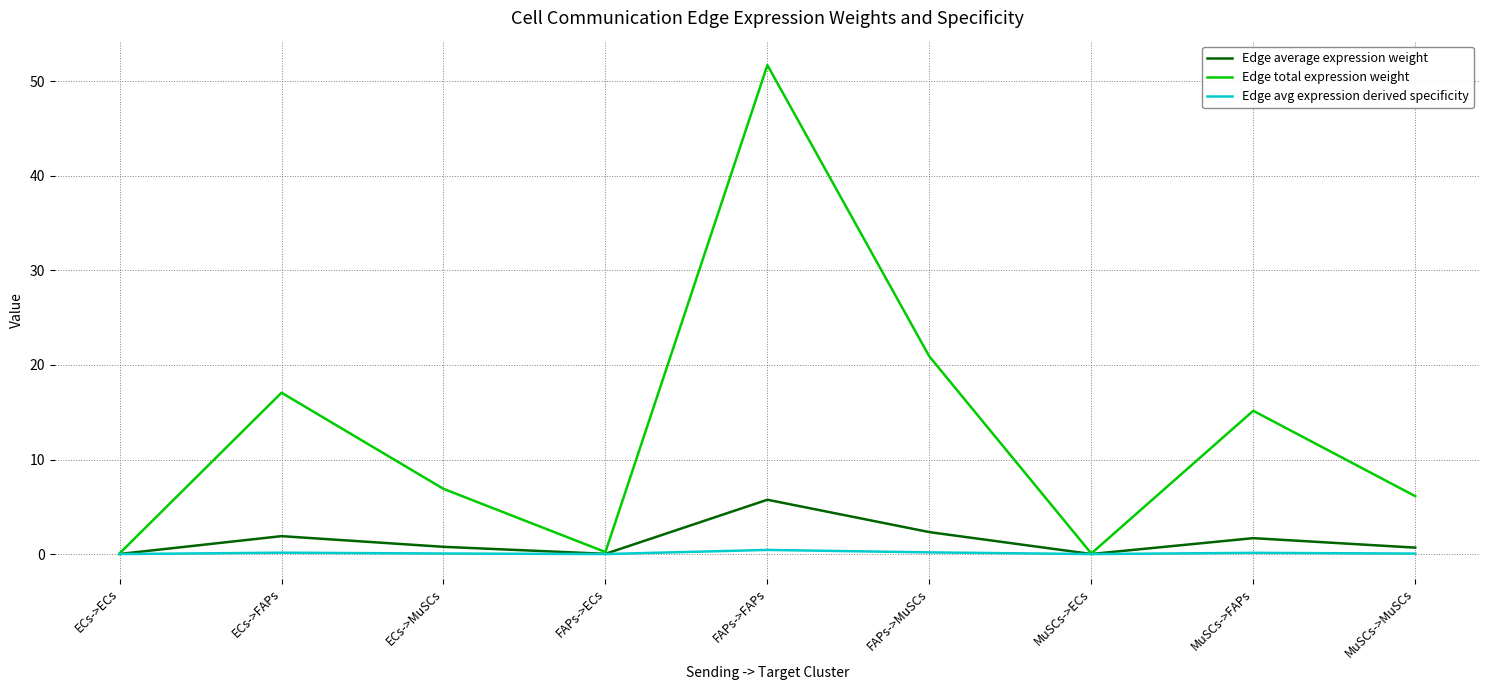

How many categories are shown in the chart?

9